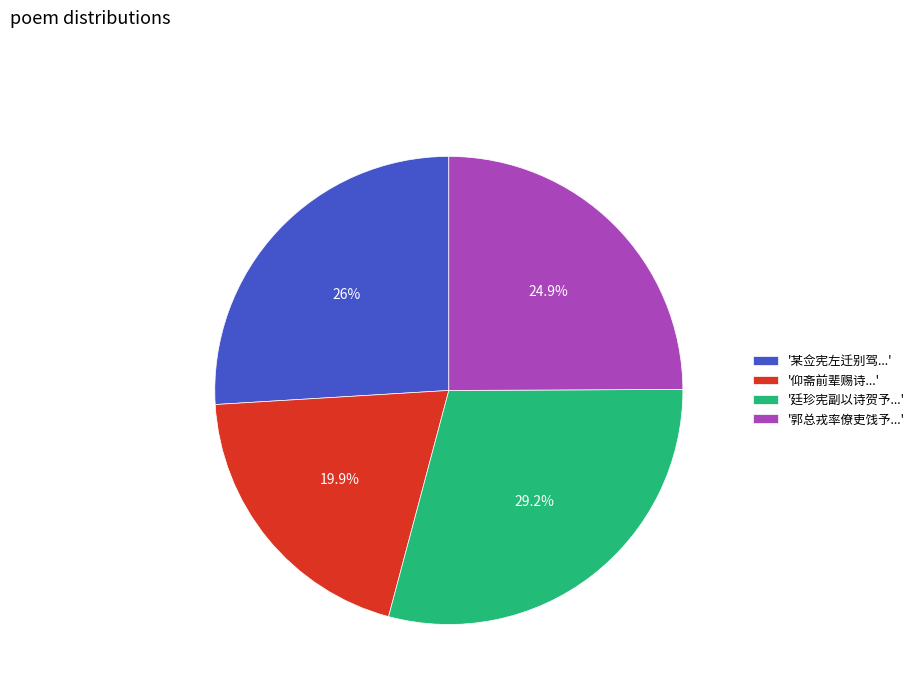

What percentage do '廷珍宪副以诗贺予...' and '某佥宪左迁别驾...' together represent?

55.2%